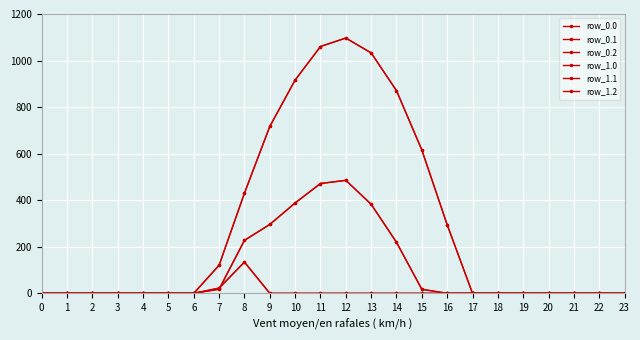

Is this an area chart (filled region under the line)?

No